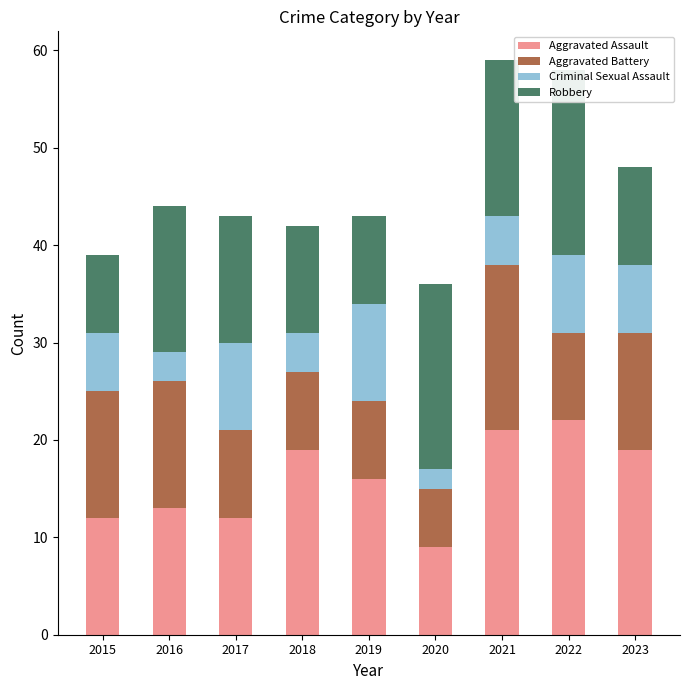

The Aggravated Assault series shows 19 at 2018. True or false?

True